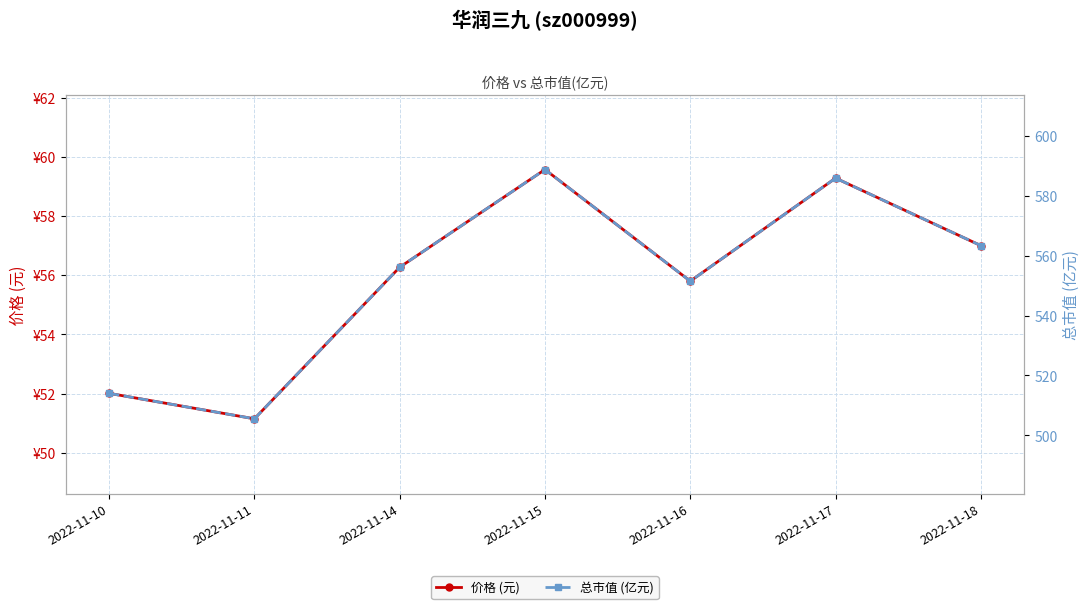

What is the sum of the 总市值 (亿元) values at 2022-11-16 and 2022-11-18?

1114.9